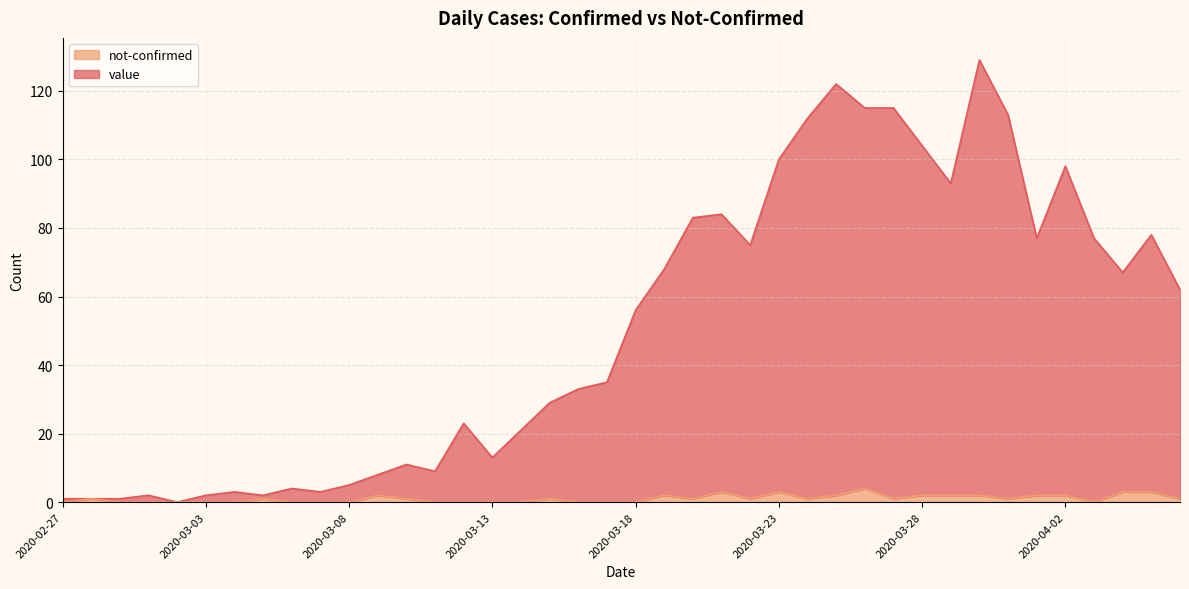

The value series shows 60 at 2020-03-24. True or false?

False